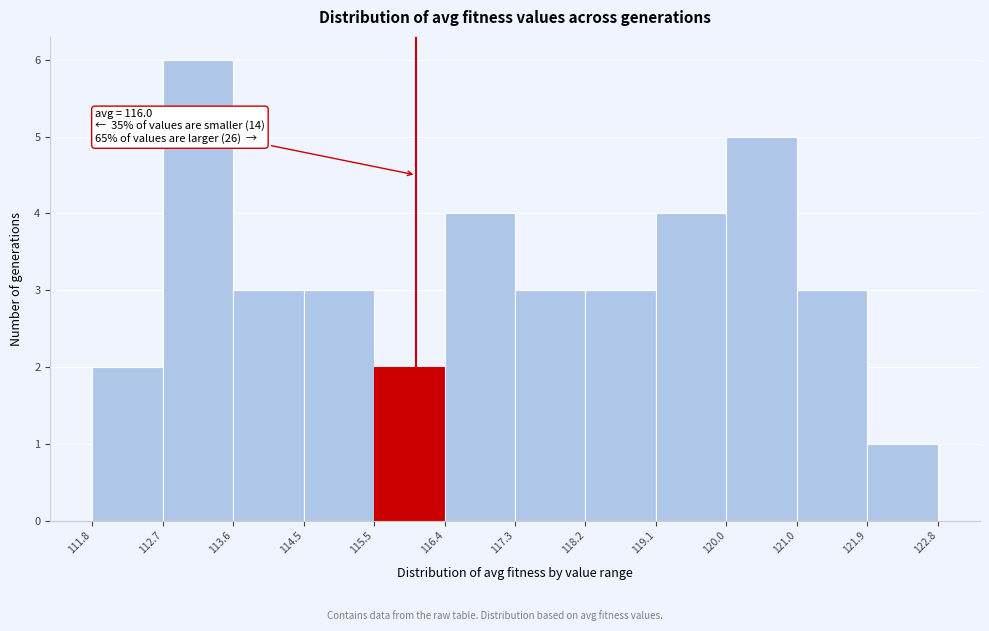

Over which range of the x-axis is the bar tallest?

112.7 to 113.6